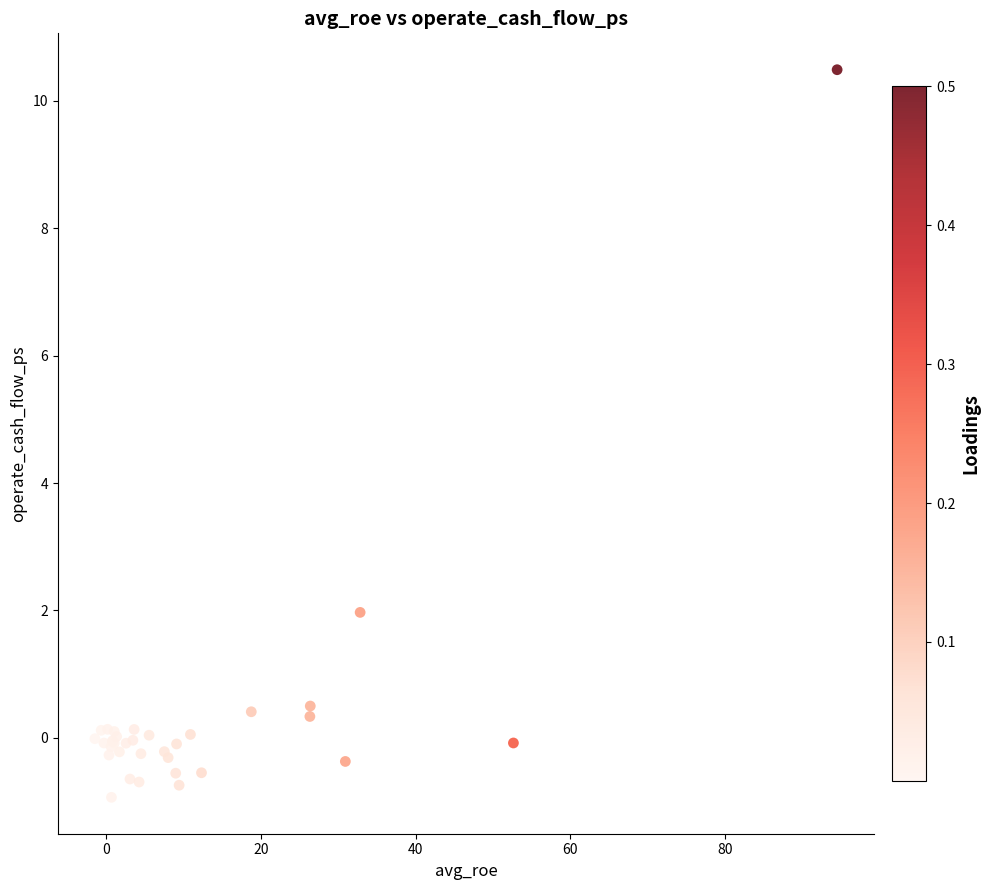

What Y value in the scatter plot is closest to 4?

2.0